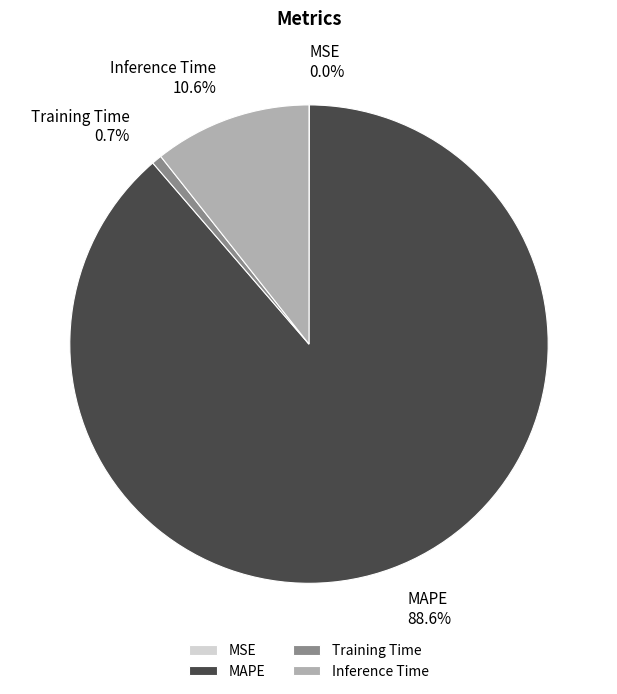

Which category accounts for the majority?

MAPE